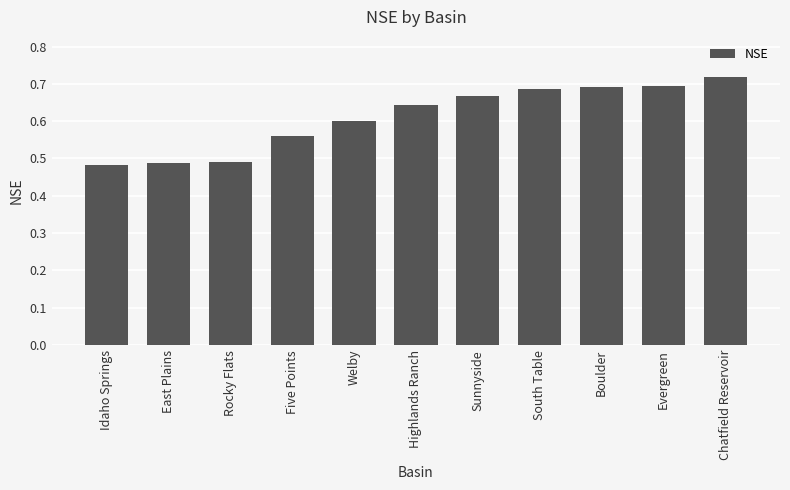

True or false: the data shows 1.1 at South Table.

False